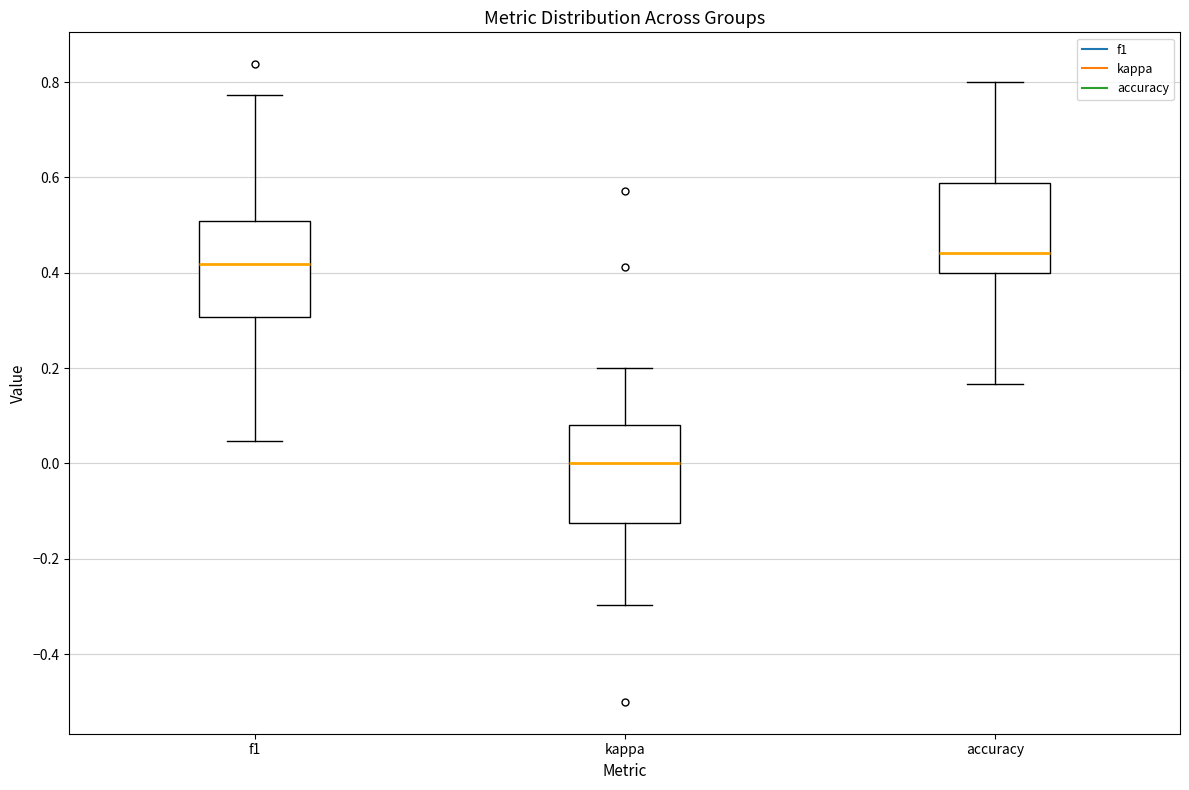

Reading left to right, read every box against the y-axis: the position of its median line, the range the box covers, and the ends of its whiskers. The values are not printed on the chart, so give them approximately, as read against the axis.

f1: median 0.42, box 0.30 to 0.50, whiskers 0.04 to 0.78
kappa: median 0.00, box -0.12 to 0.08, whiskers -0.30 to 0.20
accuracy: median 0.44, box 0.40 to 0.58, whiskers 0.16 to 0.80